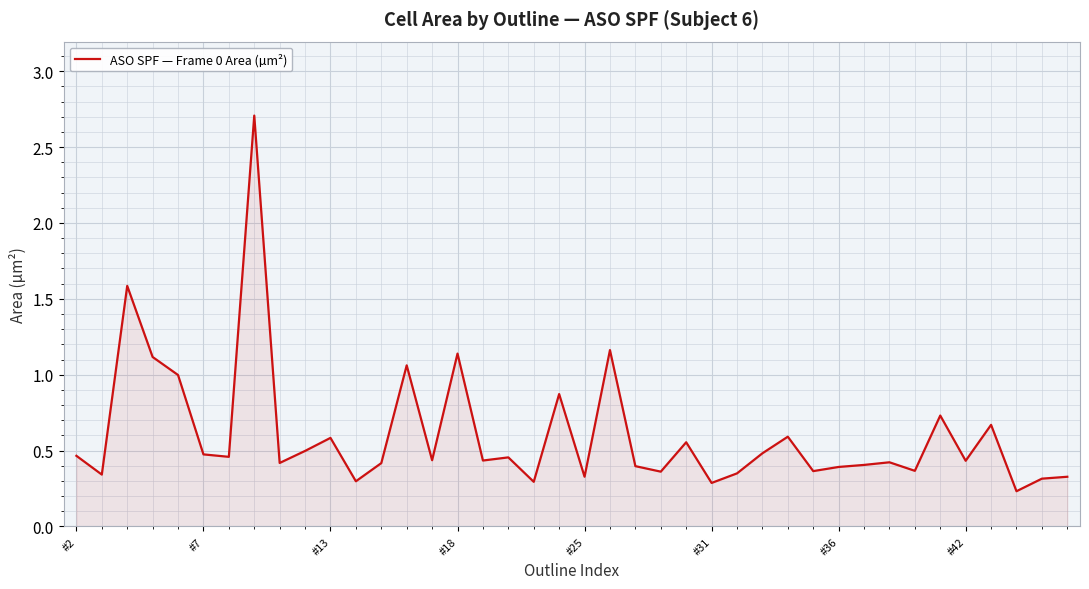

What is the maximum value shown in the chart?

2.7